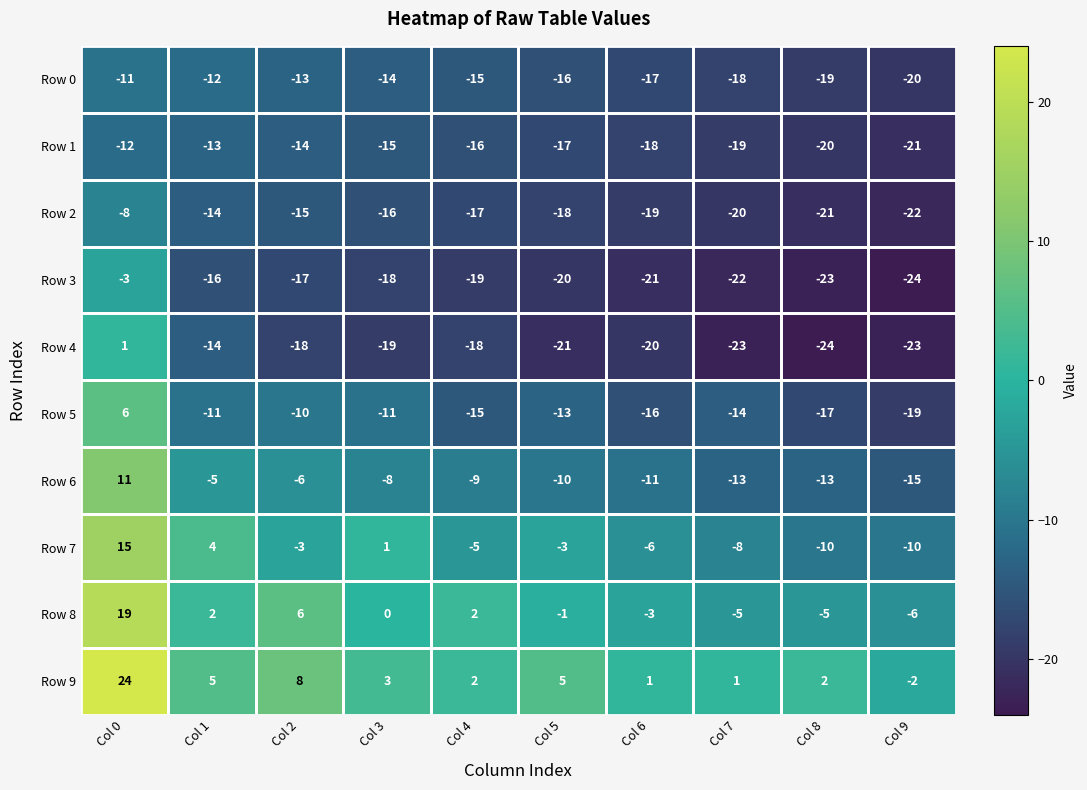

What is the greatest value displayed?

24